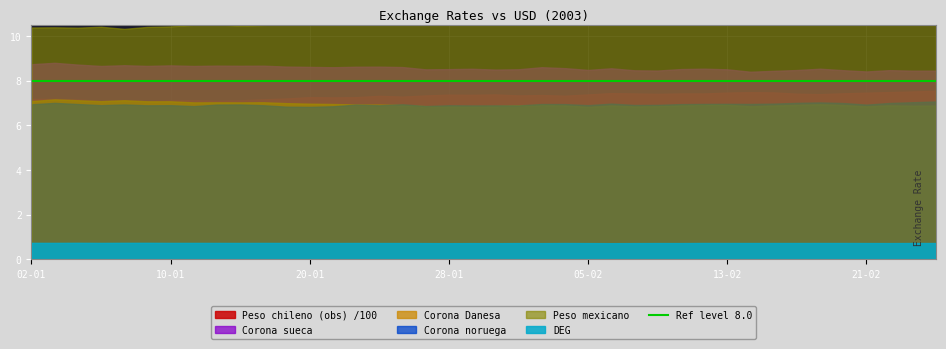

Is the value of Corona Danesa at 20-02 greater than the value of Peso mexicano at 03-02?

No